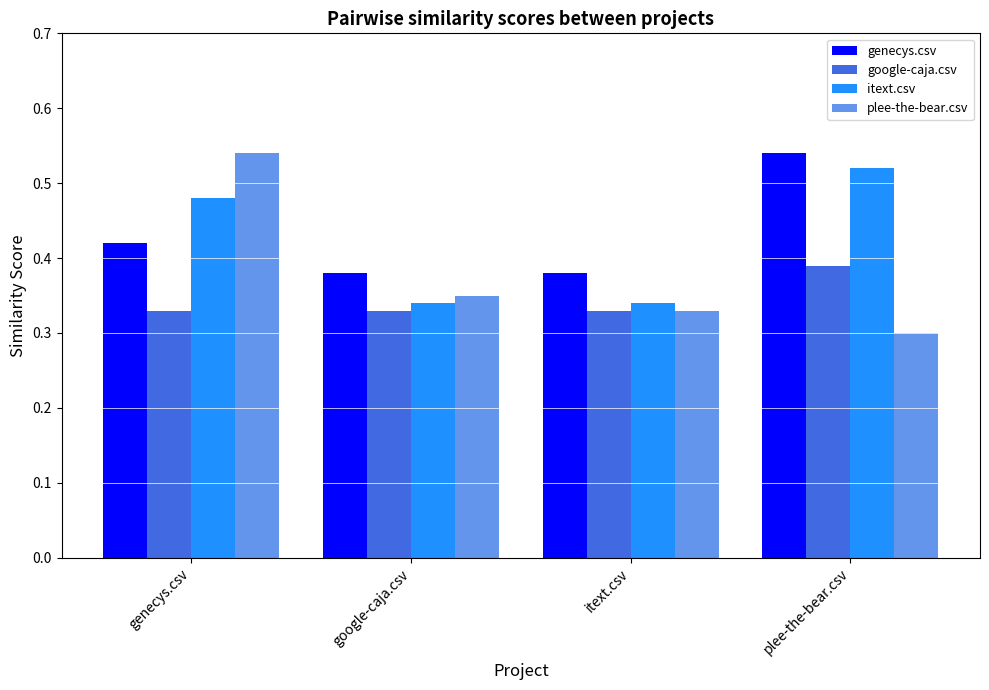

What is the total value across all series at genecys.csv?

1.8